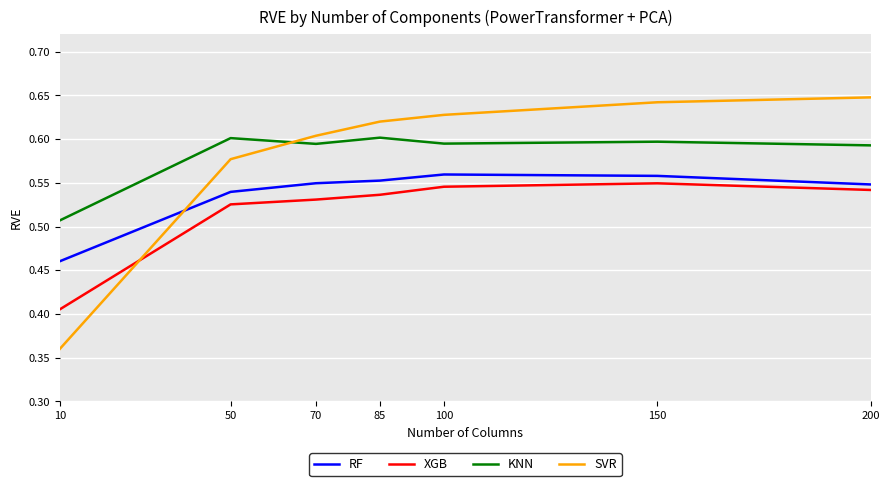

Is the value of SVR at 100 greater than the value of RF at 100?

Yes